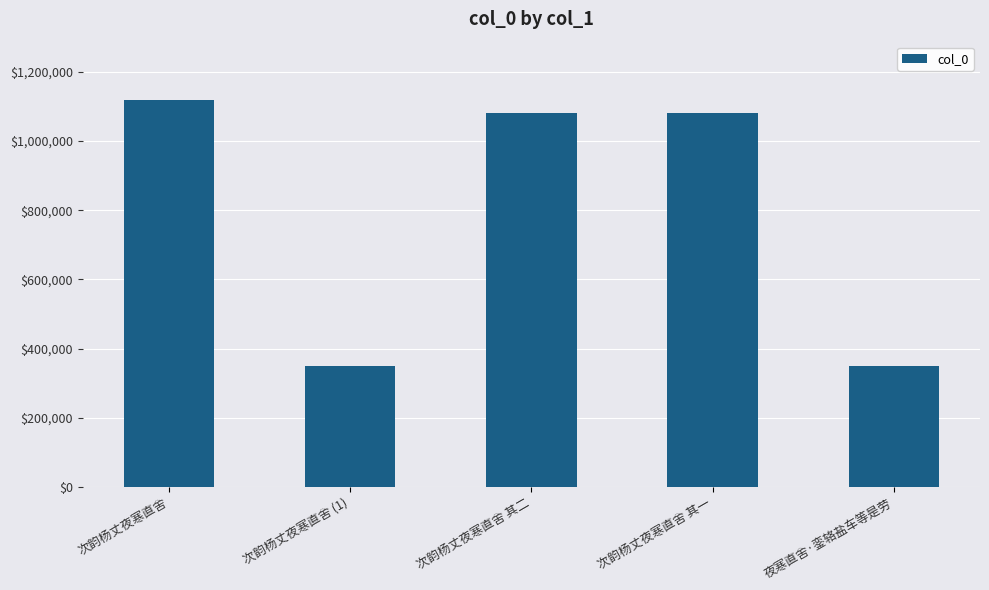

What is the greatest value displayed?

1119793